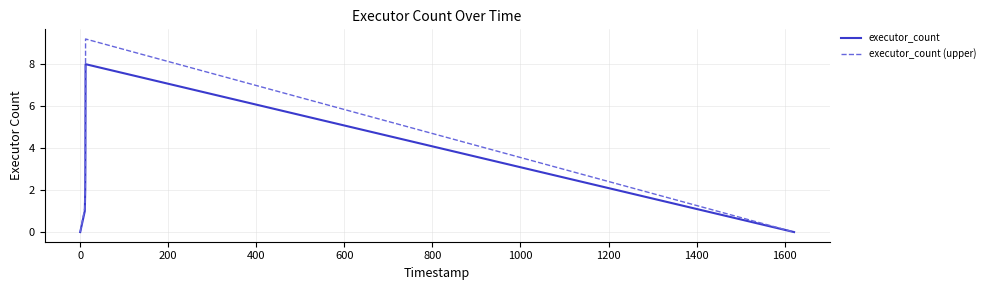

List the series in order of their overall mean, highest first.

executor_count (upper), executor_count